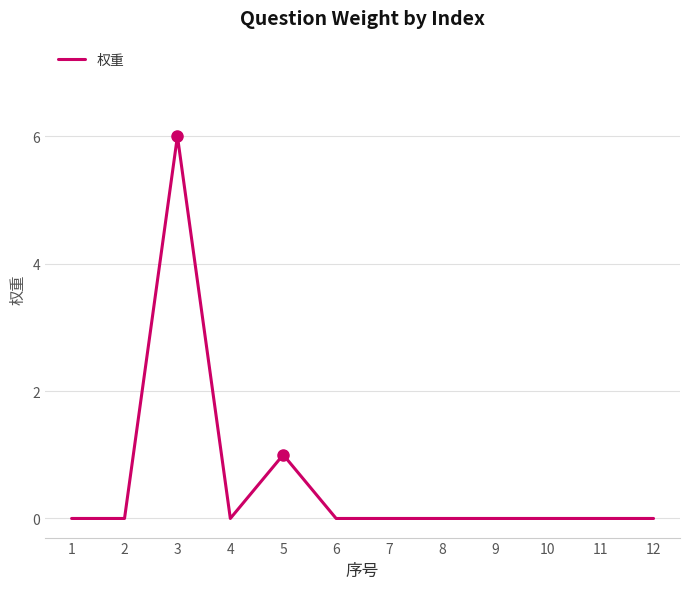

Where is the data nearest to the value 3?

5